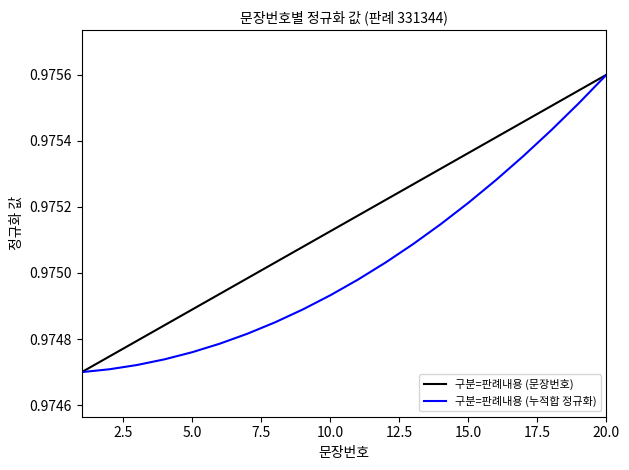

Which series has the largest total across all categories?

구분=판례내용 (문장번호)